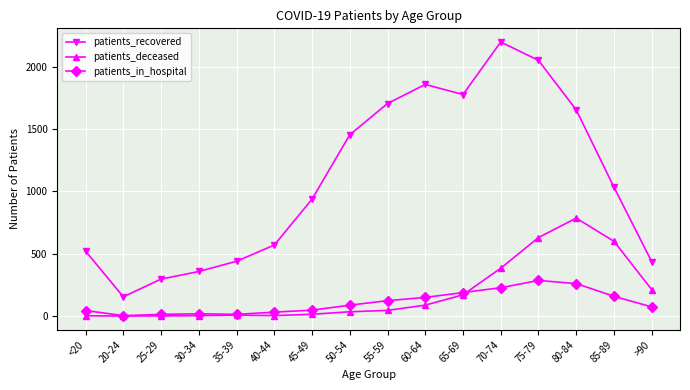

What is the total value across all series at 20-24?

157